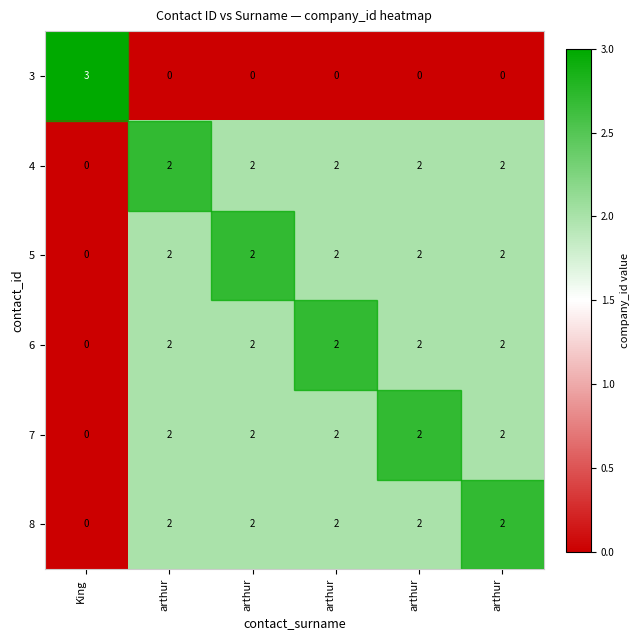

How many categories are shown in the chart?

6